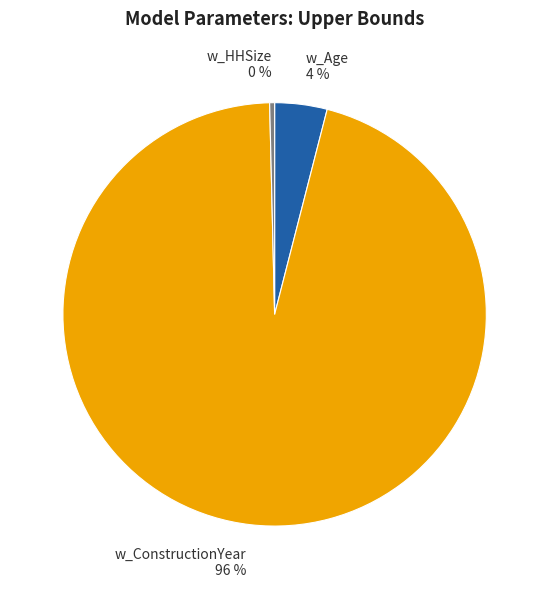

How many segments does this pie chart have?

3